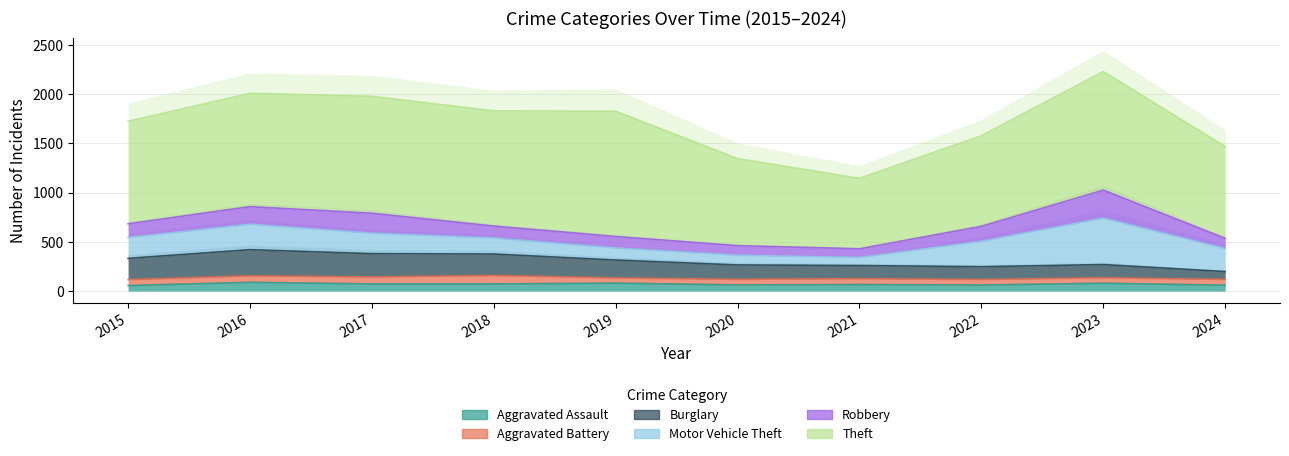

What is the value of the Burglary point at the 4th from the left?

218